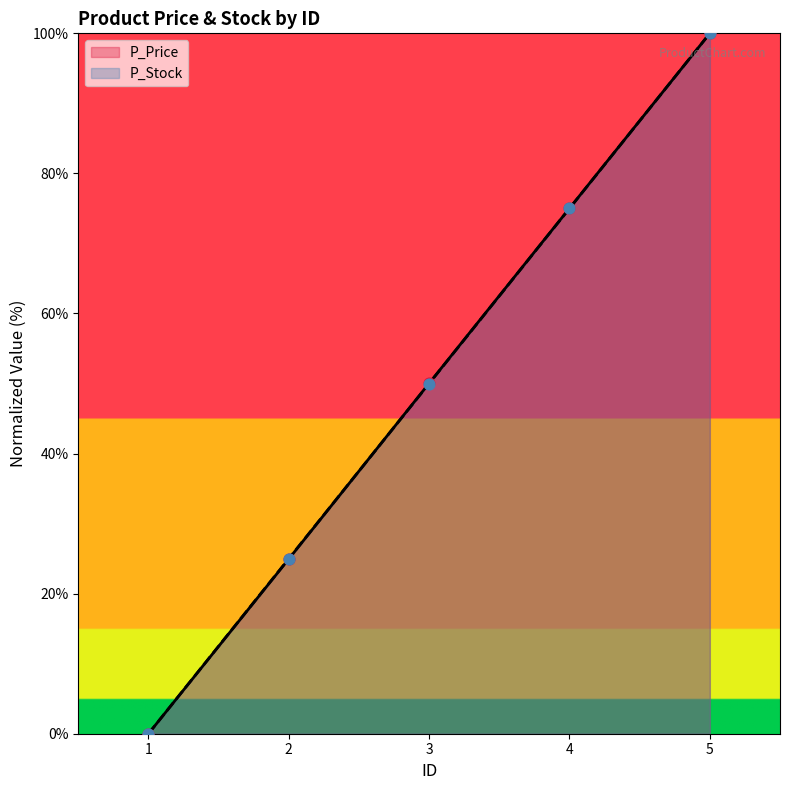

Is the value of P_Stock at 4 greater than the value of P_Price at 4?

No